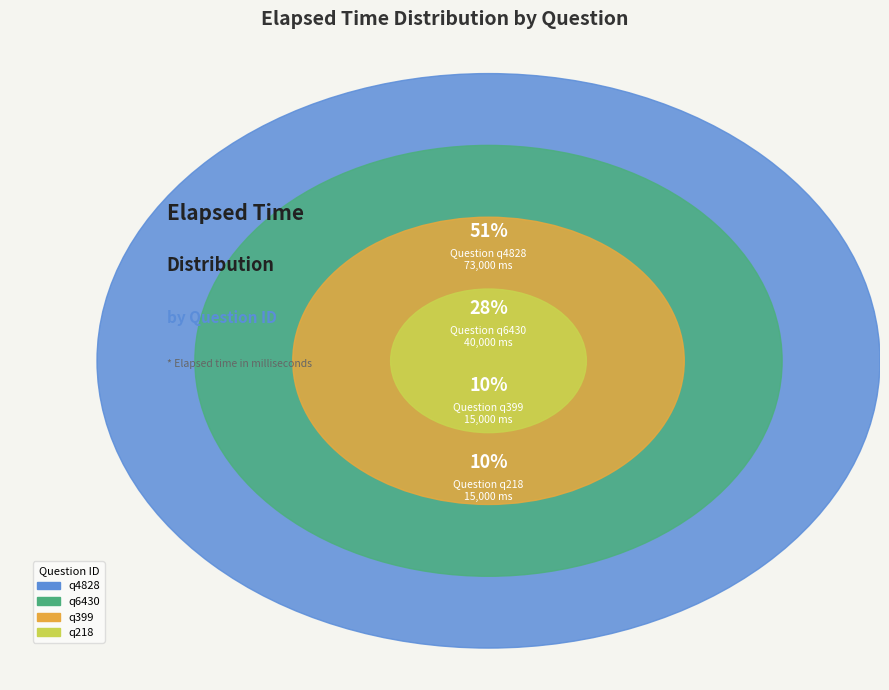

To the nearest percent, what portion does q399 represent?

10%